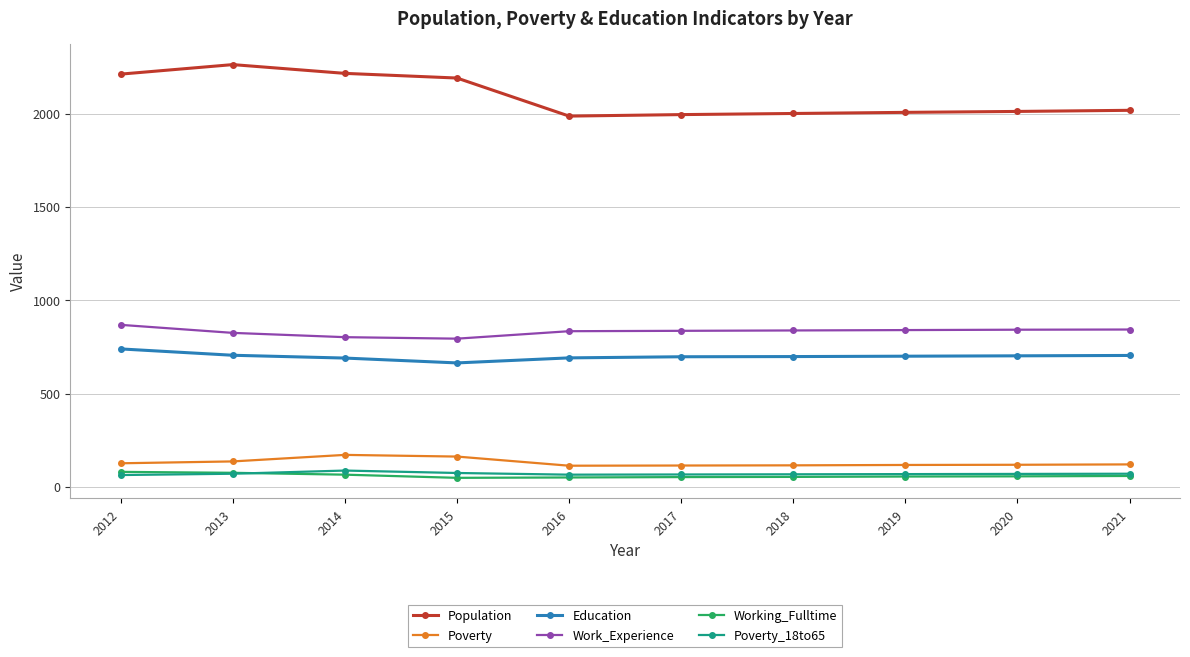

True or false: Population and Work_Experience intersect in this chart.

False